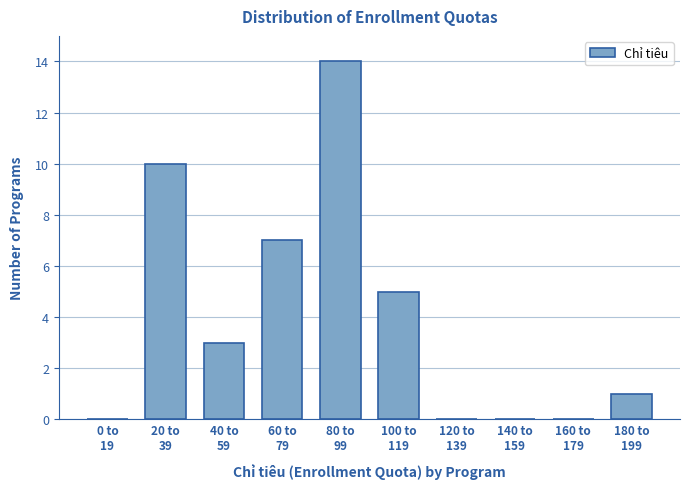

What is the sum of all values?

40